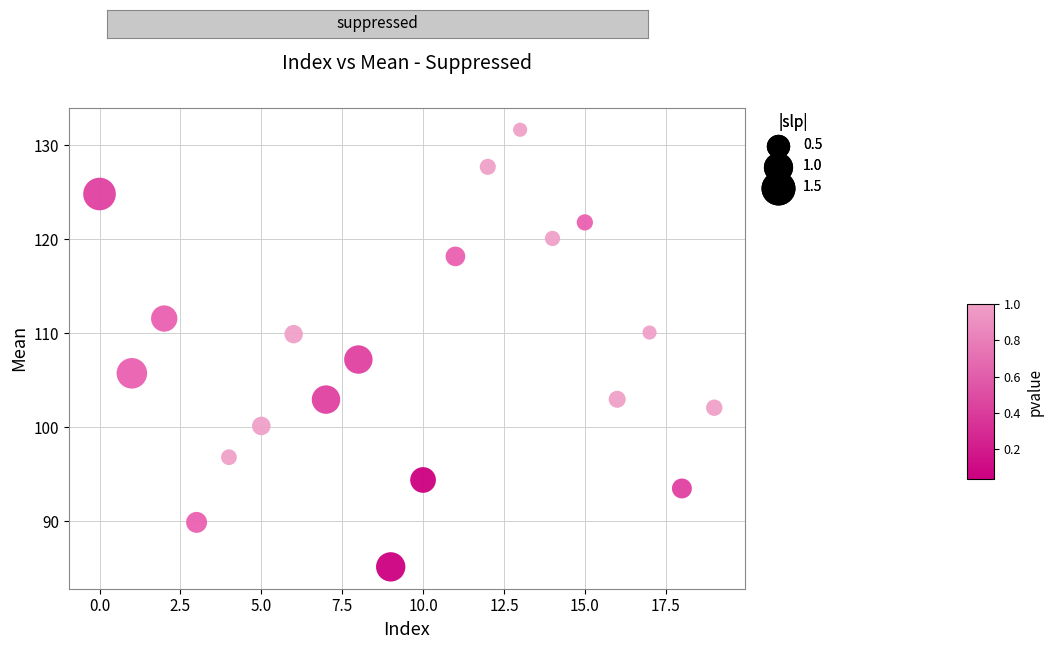

What is the range of Y values (max minus min)?

46.5